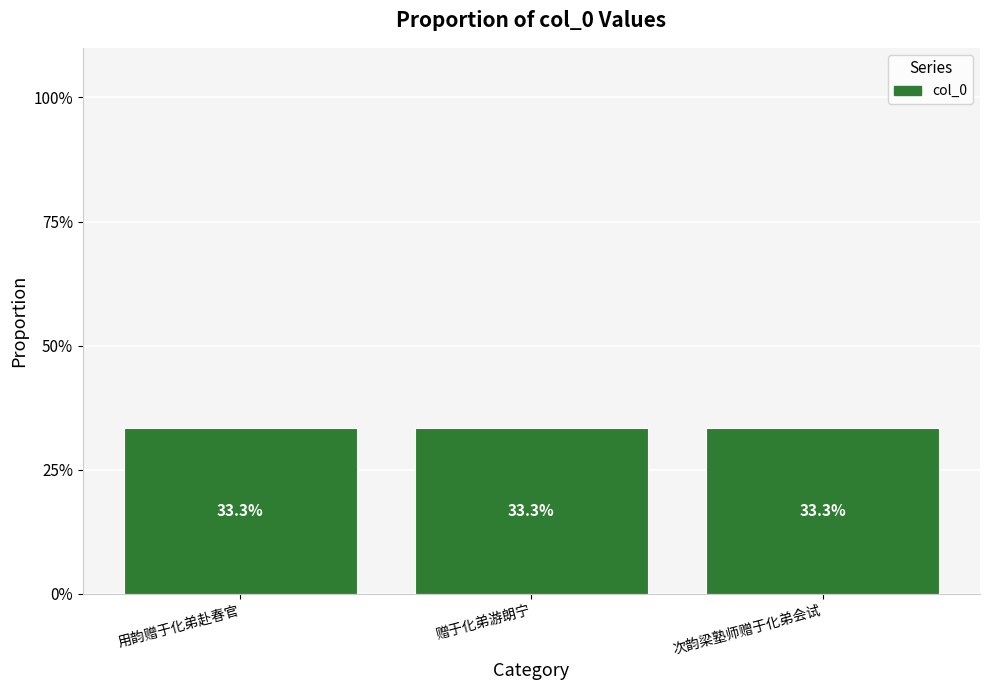

What is the ratio of the value at 赠于化弟游朗宁 to the value at 用韵赠于化弟赴春官?

1.0